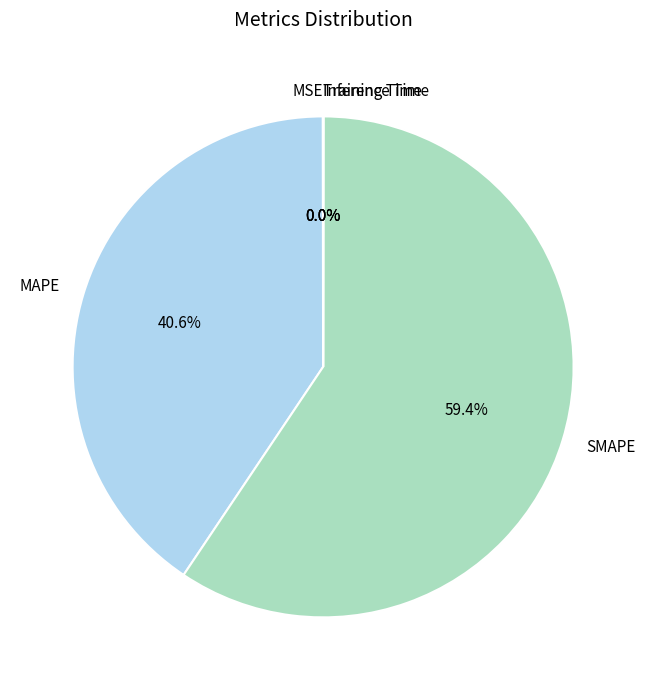

Between SMAPE and MAPE, which is larger?

SMAPE